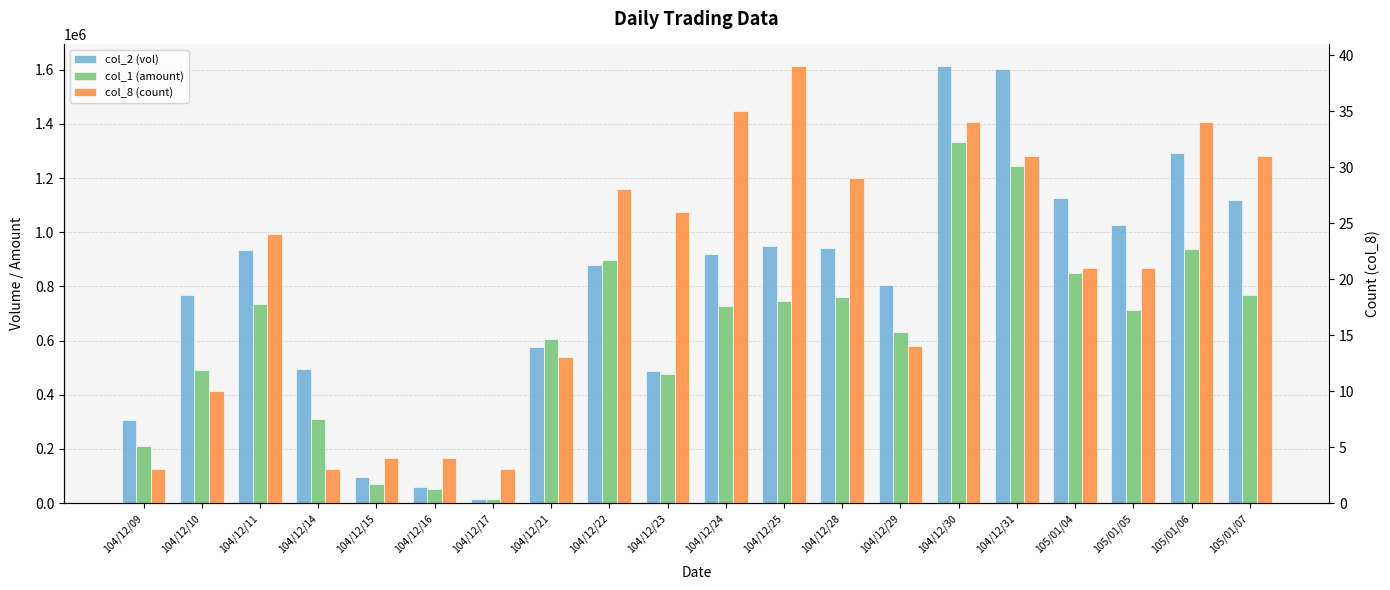

What is the spread (max minus min) of values at 104/12/14?

495997